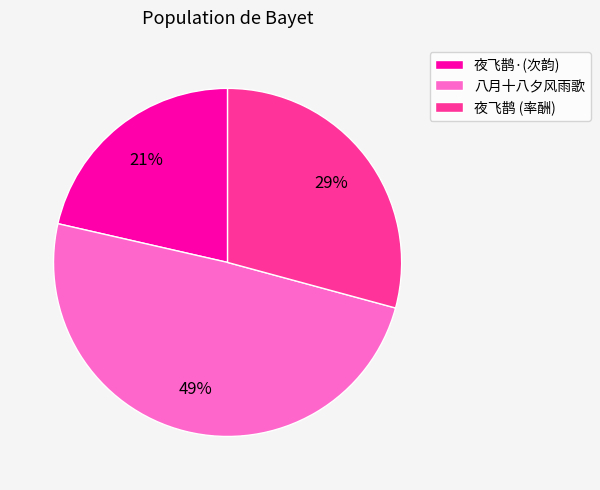

Does 八月十八夕风雨歌 represent more than half of the total?

No